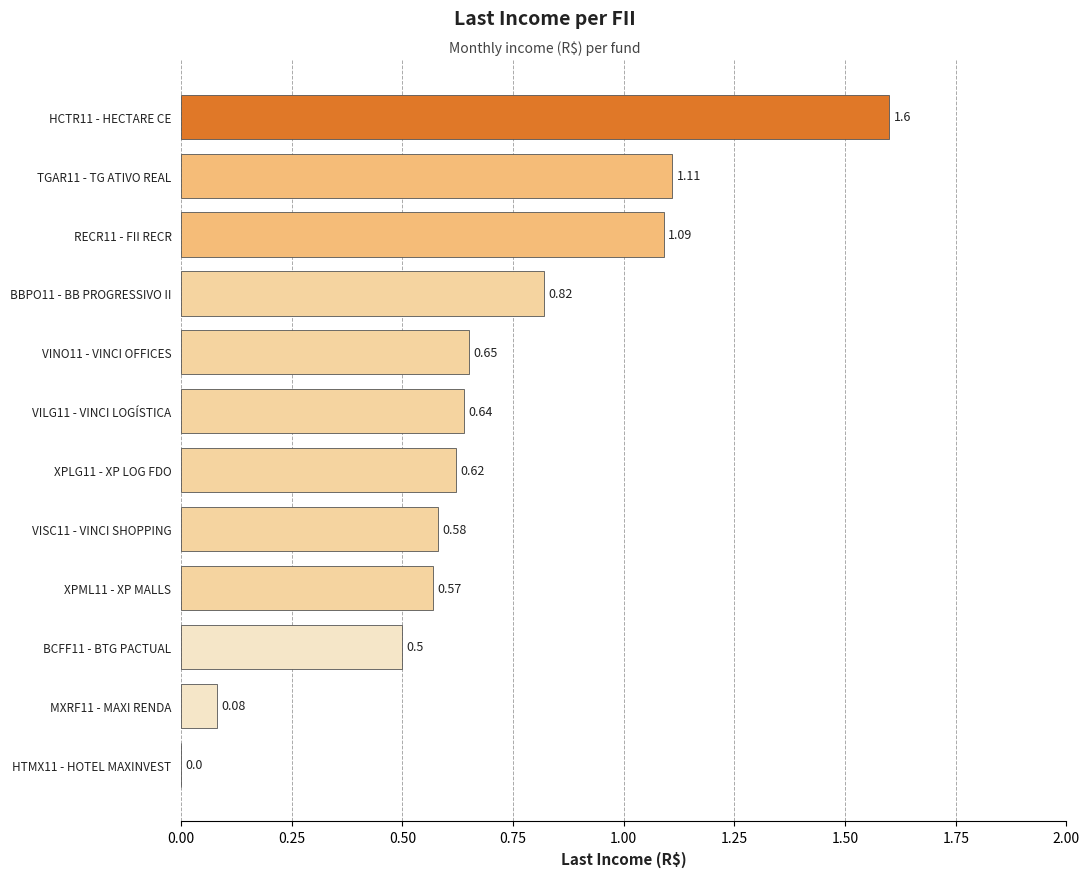

Which has a higher value, RECR11 - FII RECR or BBPO11 - BB PROGRESSIVO II?

RECR11 - FII RECR